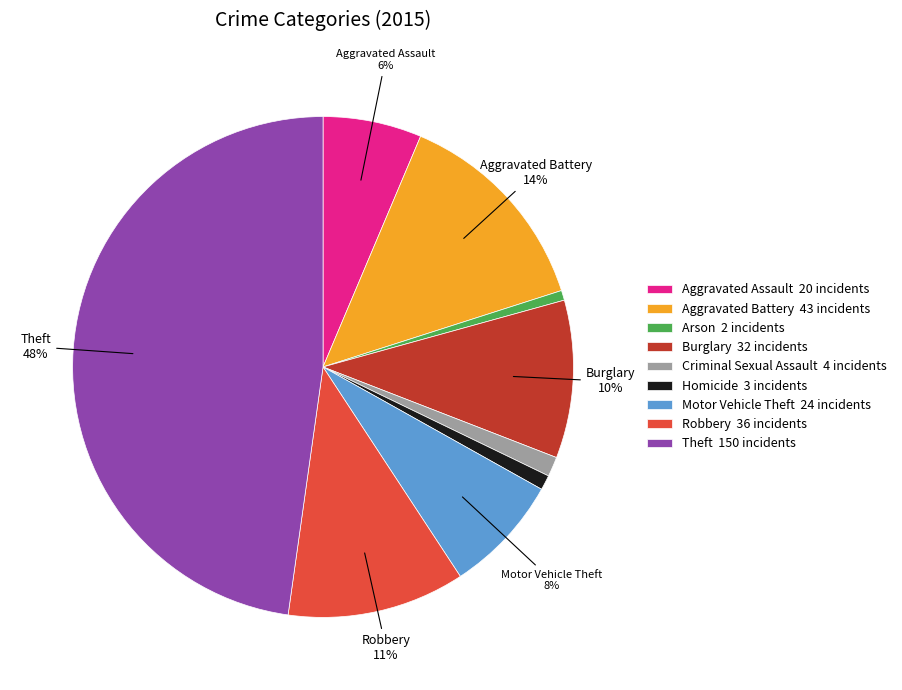

Do Motor Vehicle Theft 24 incidents and Aggravated Assault 20 incidents together represent more than half of the pie?

No